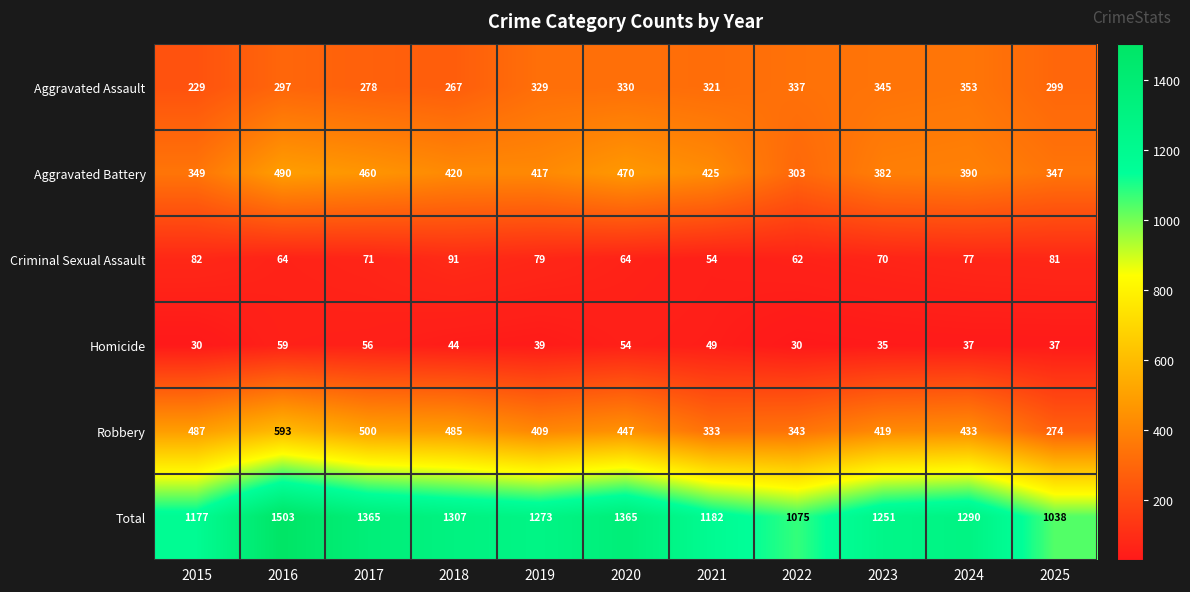

At which label does Aggravated Assault reach its peak?

2024